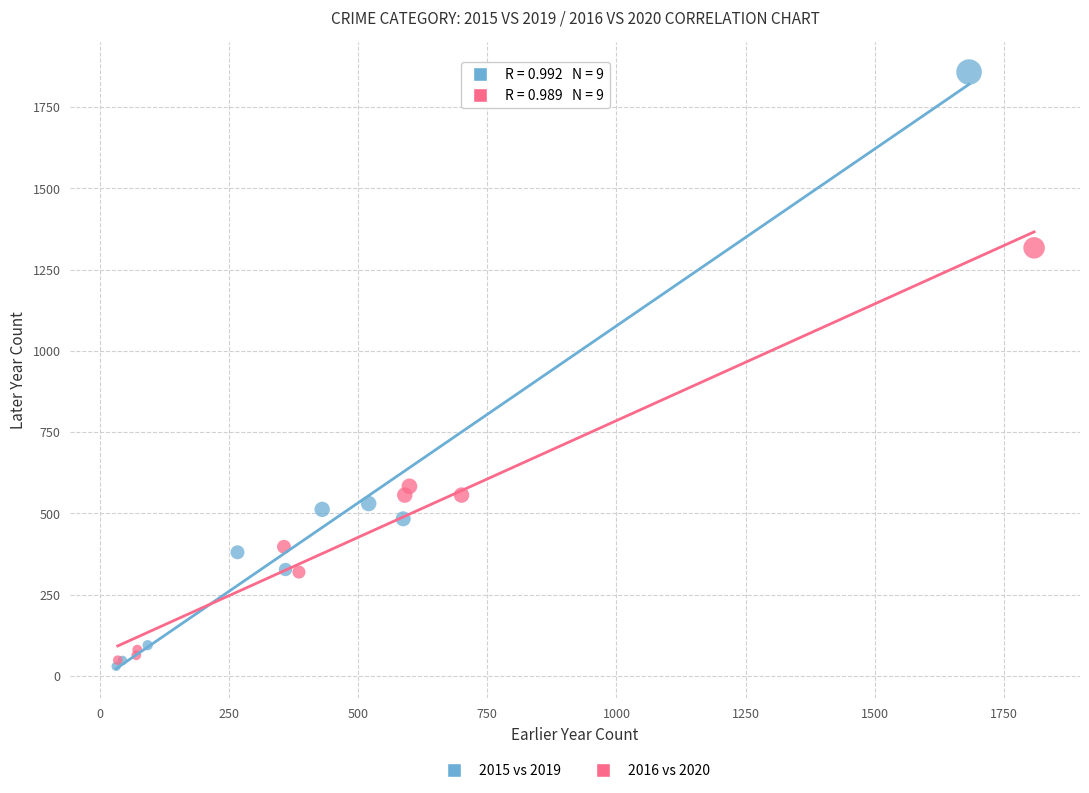

Which series has the widest spread of Y values?

2015 vs 2019